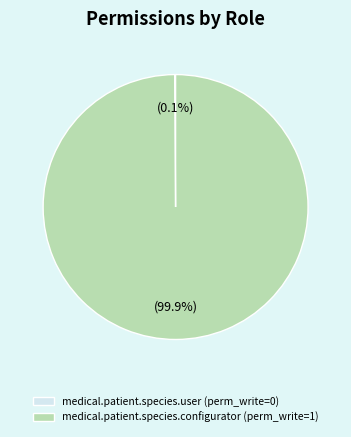

Does any single category account for the majority?

Yes